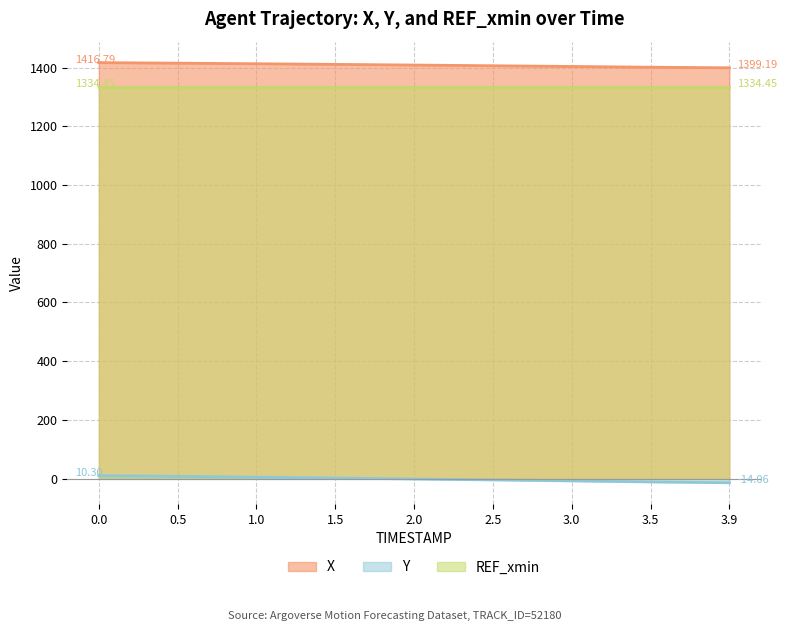

Does the chart have visible grid lines?

Yes